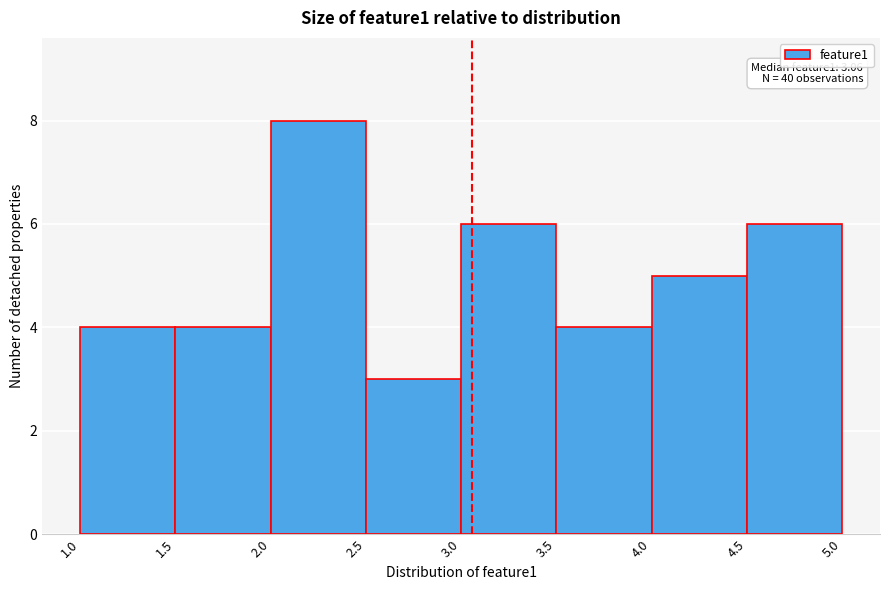

Which range on the x-axis has the tallest bar?

2.0 to 2.5